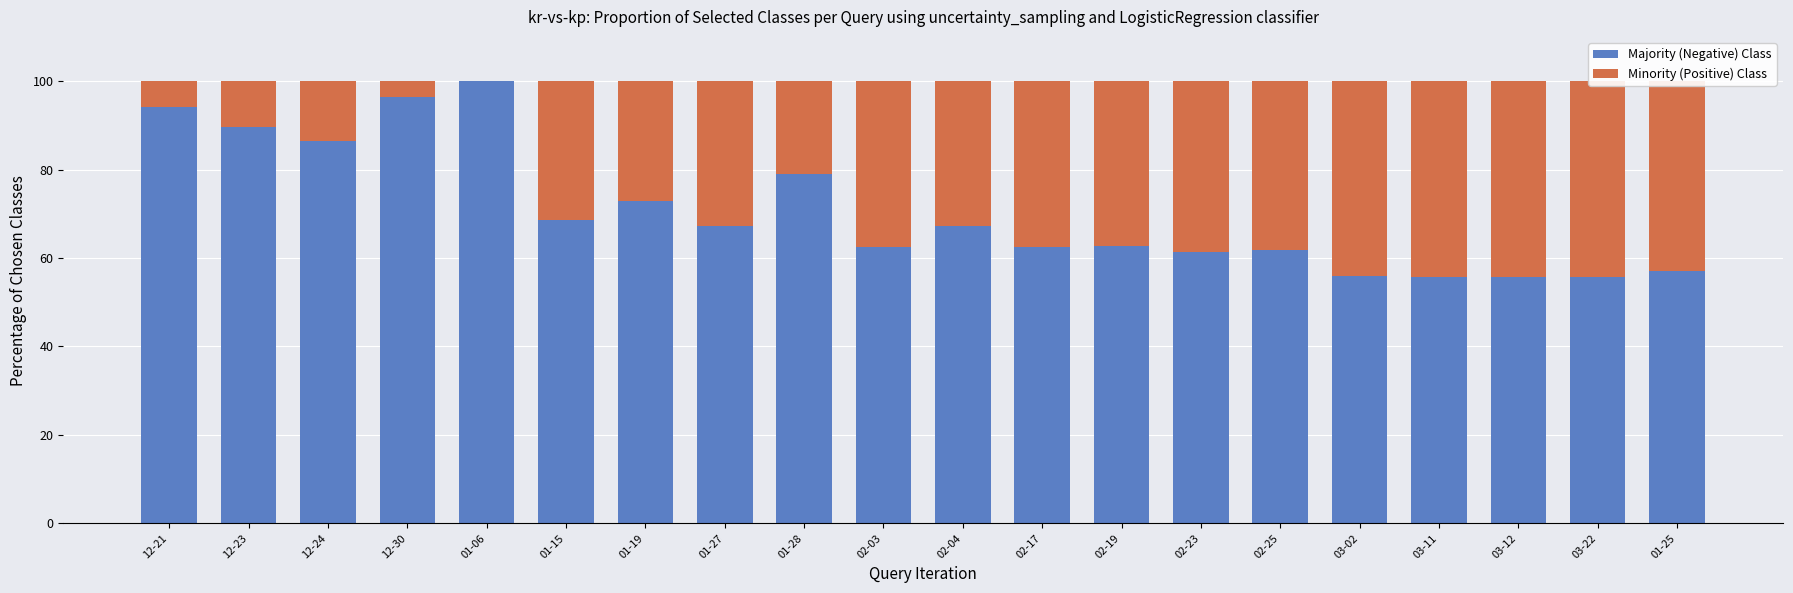

At which label is Minority (Positive) Class closest to 22?

01-28